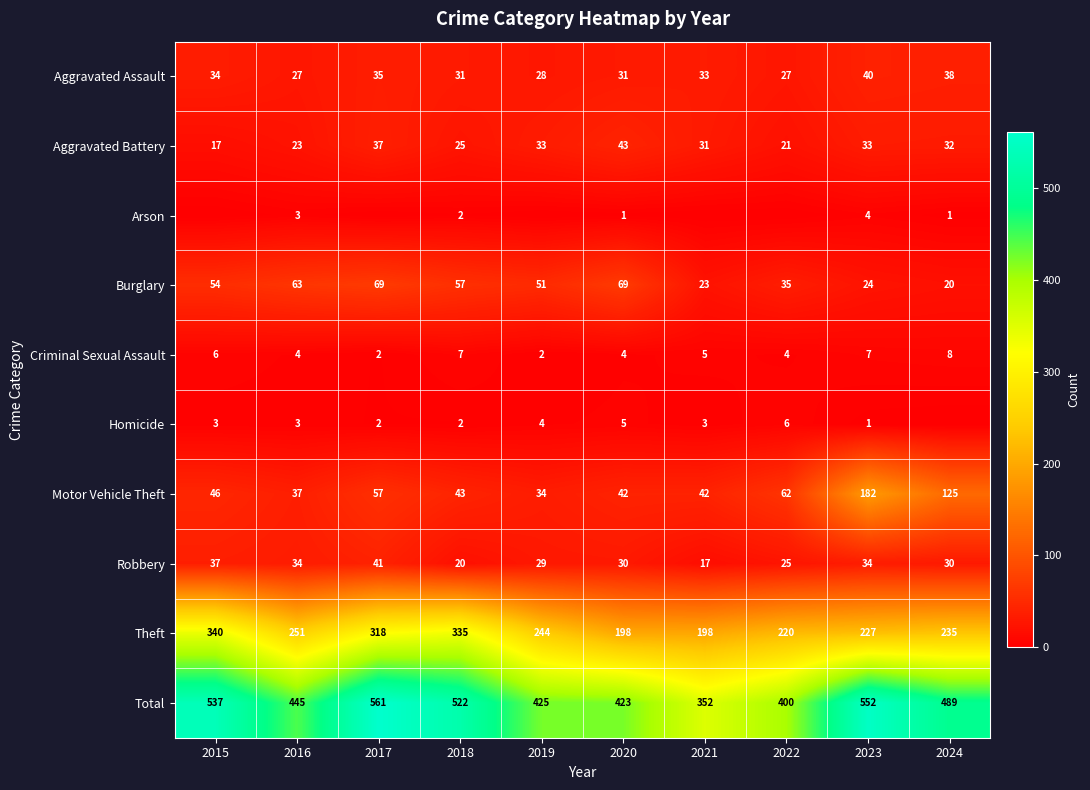

Is the value of Arson at 2023 greater than the value of Aggravated Battery at 2021?

No